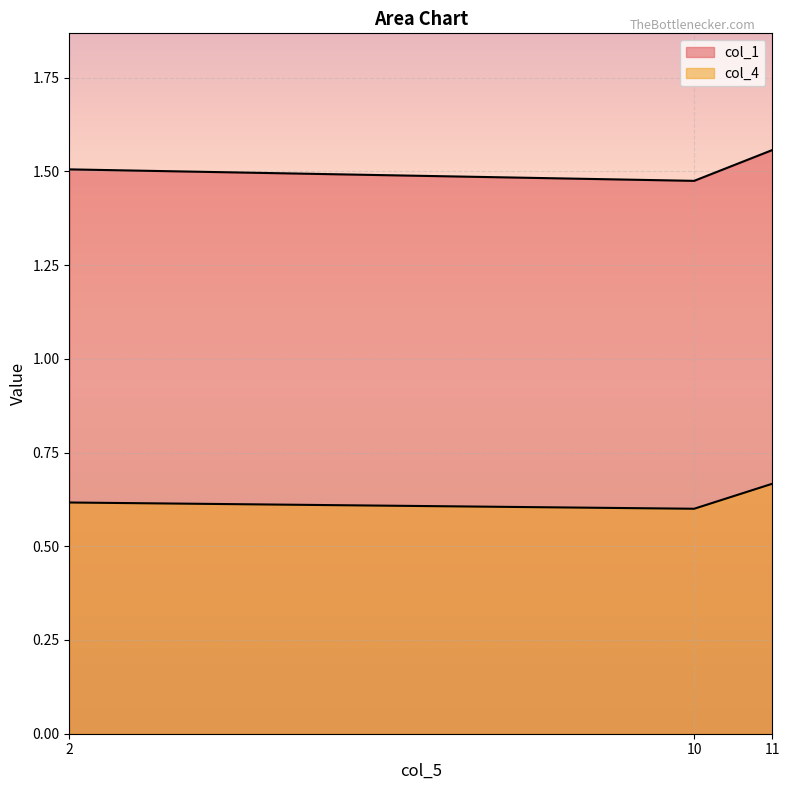

What is the average value of the col_1 series?

1.5